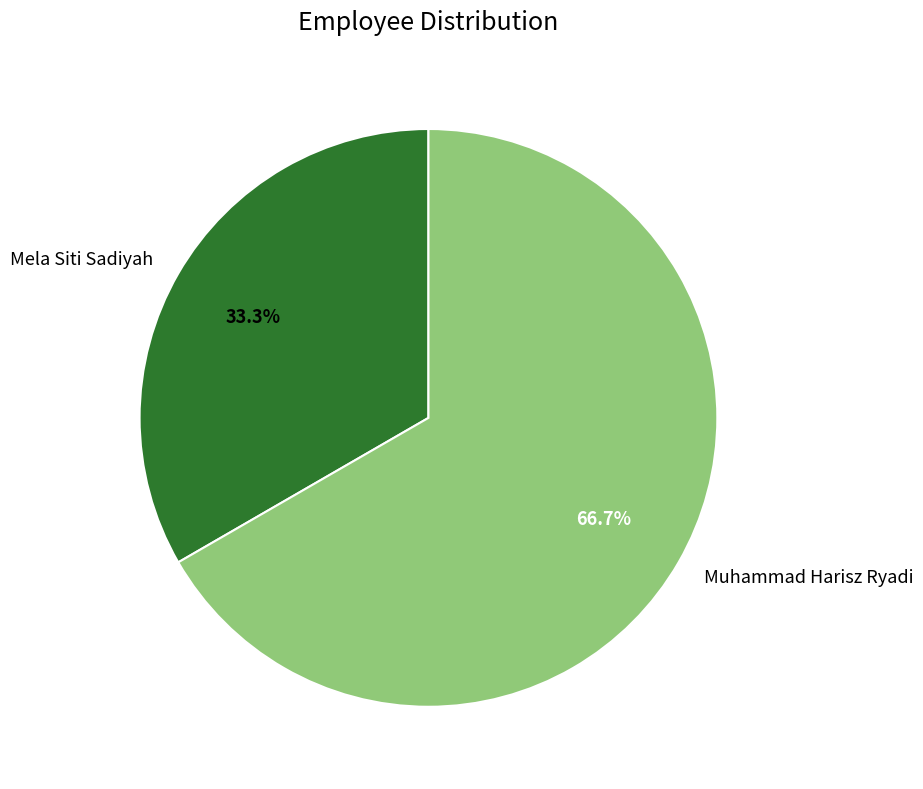

What portion of the pie excludes Mela Siti Sadiyah?

66.7%